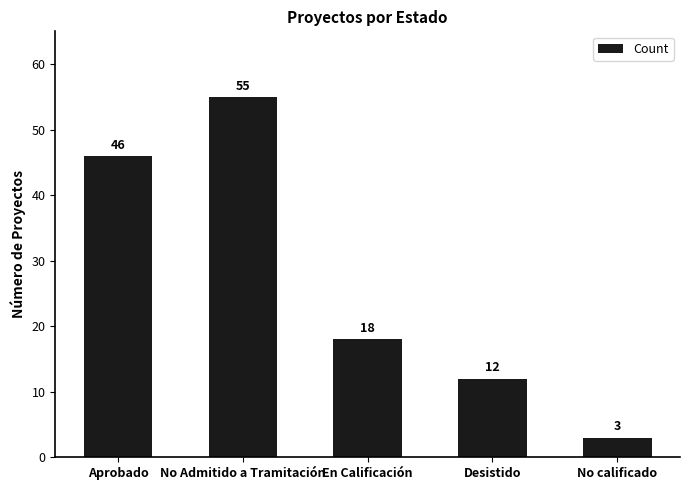

At which label does the data first exceed 18?

Aprobado